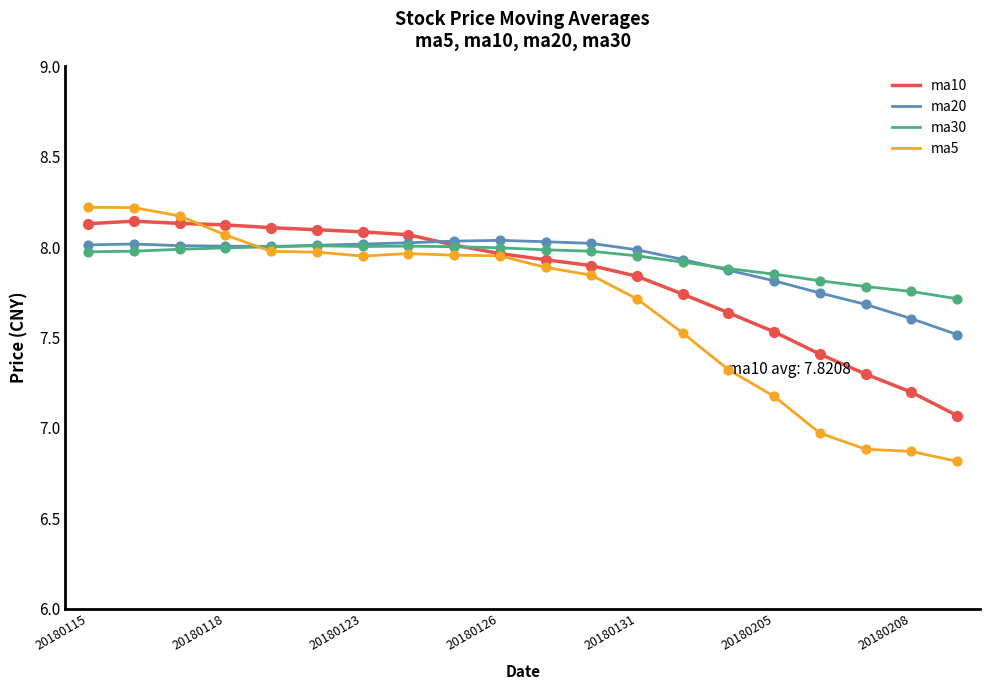

Which series has the widest spread of values?

ma5